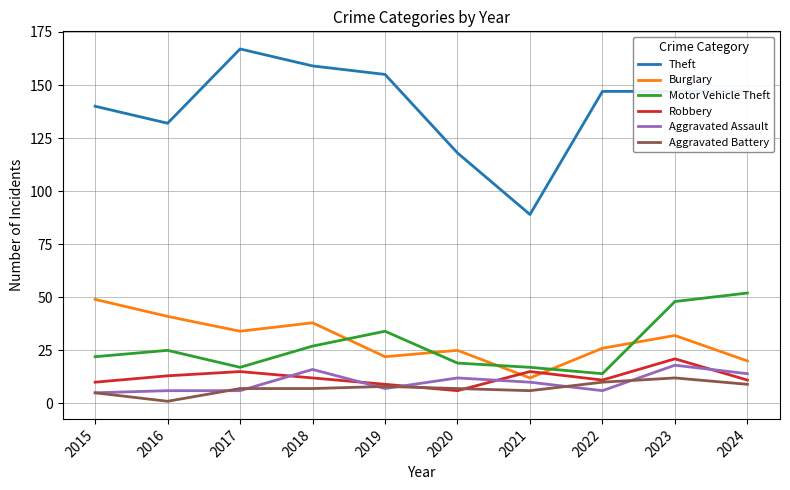

What is the difference between the maximum and second lowest values in the Robbery series?

12